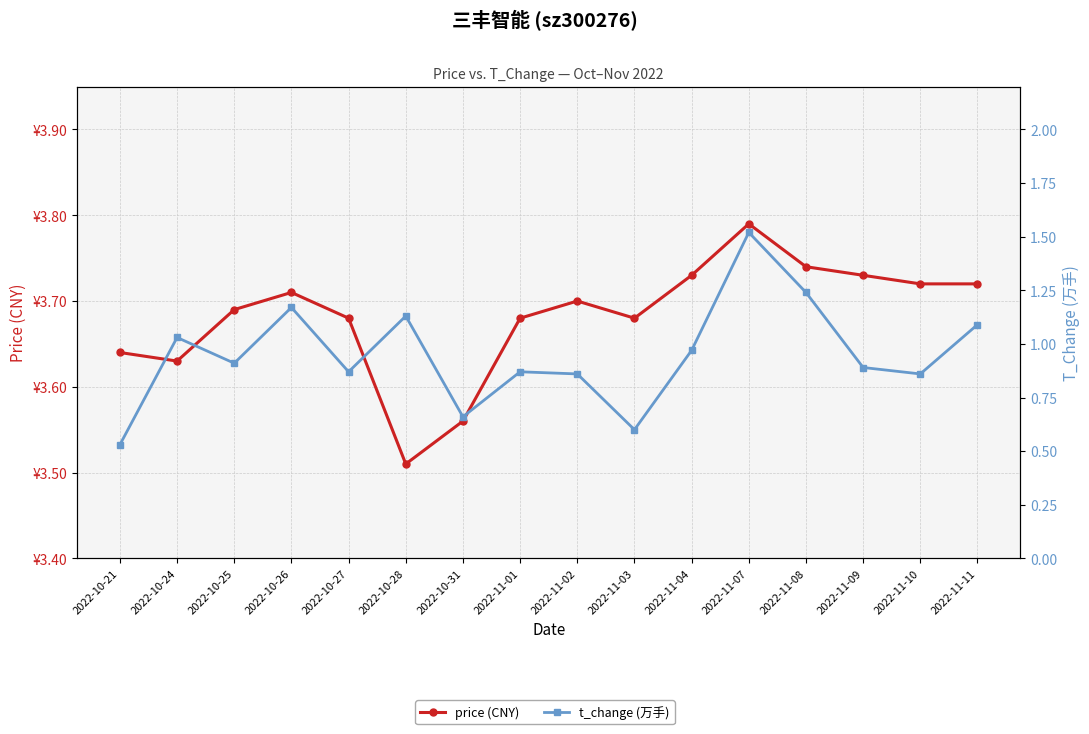

True or false: price (CNY) and t_change (万手) intersect in this chart.

False